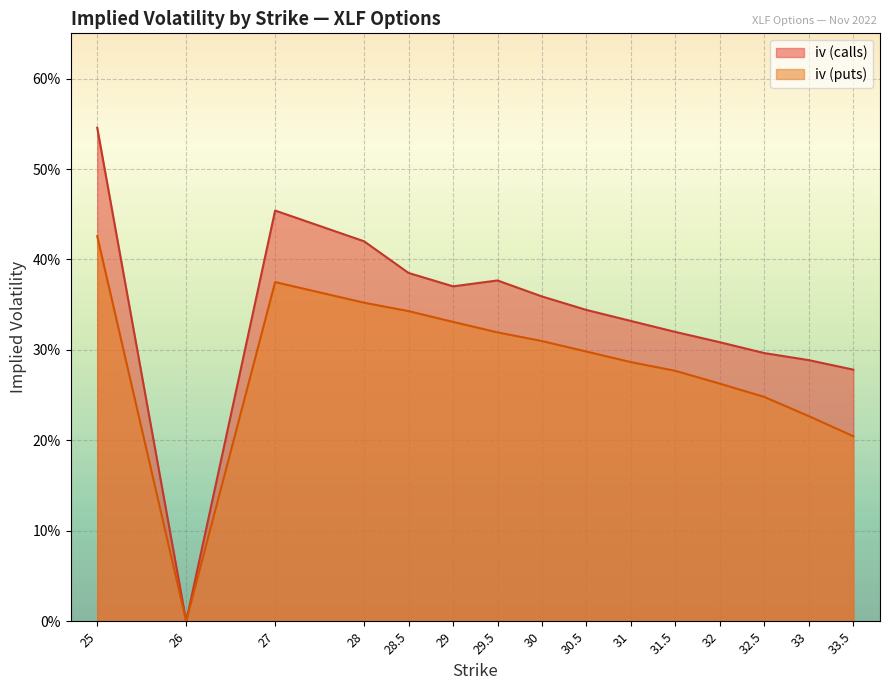

How many interior local peaks does the iv_puts series have?

1